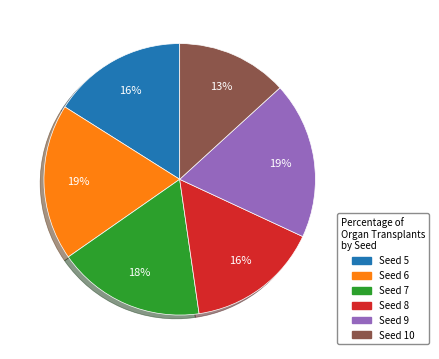

Combined, do Seed 8 and Seed 10 account for over 50%?

No